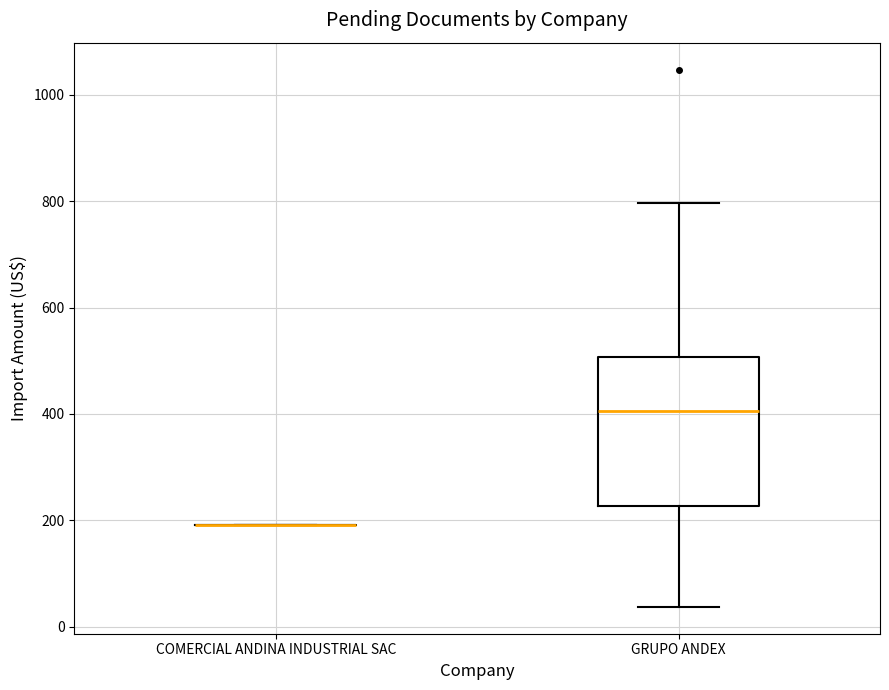

Reading left to right, transcribe this box plot: for each box, give where its median line is, the range the box spans, and where its two whiskers end, as read against the y-axis. The values are not printed on the chart, so give them approximately, as read against the axis.

COMERCIAL ANDINA INDUSTRIAL SAC: box collapsed to a line at 200, whiskers 200 to 200
GRUPO ANDEX: median 400, box 220 to 500, whiskers 40 to 800